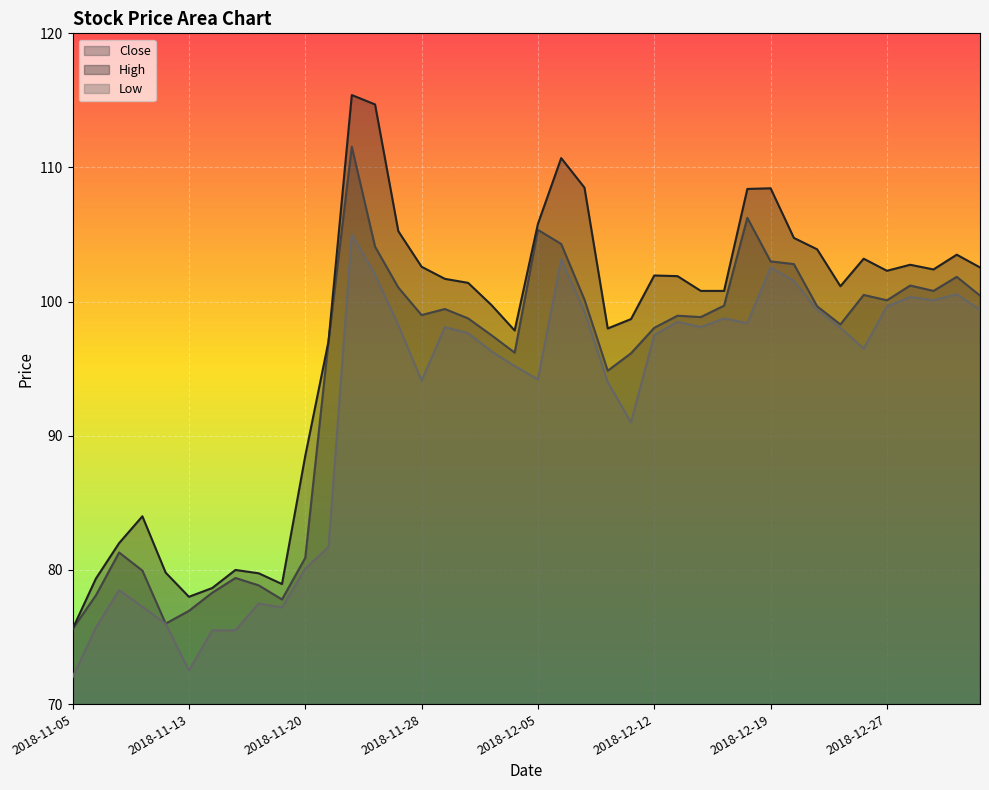

What is the label of the 2nd point from the right?

2019-01-01